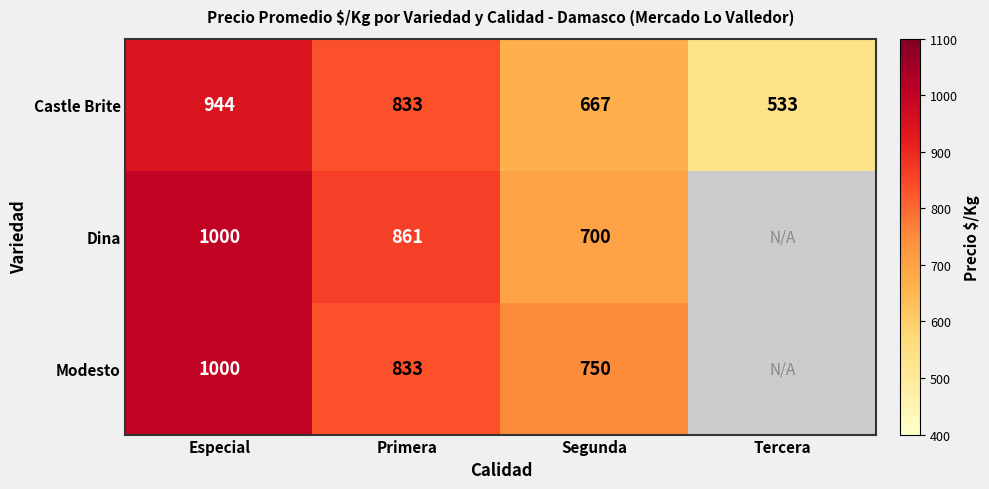

Between Tercera and Especial, which is larger?

Especial